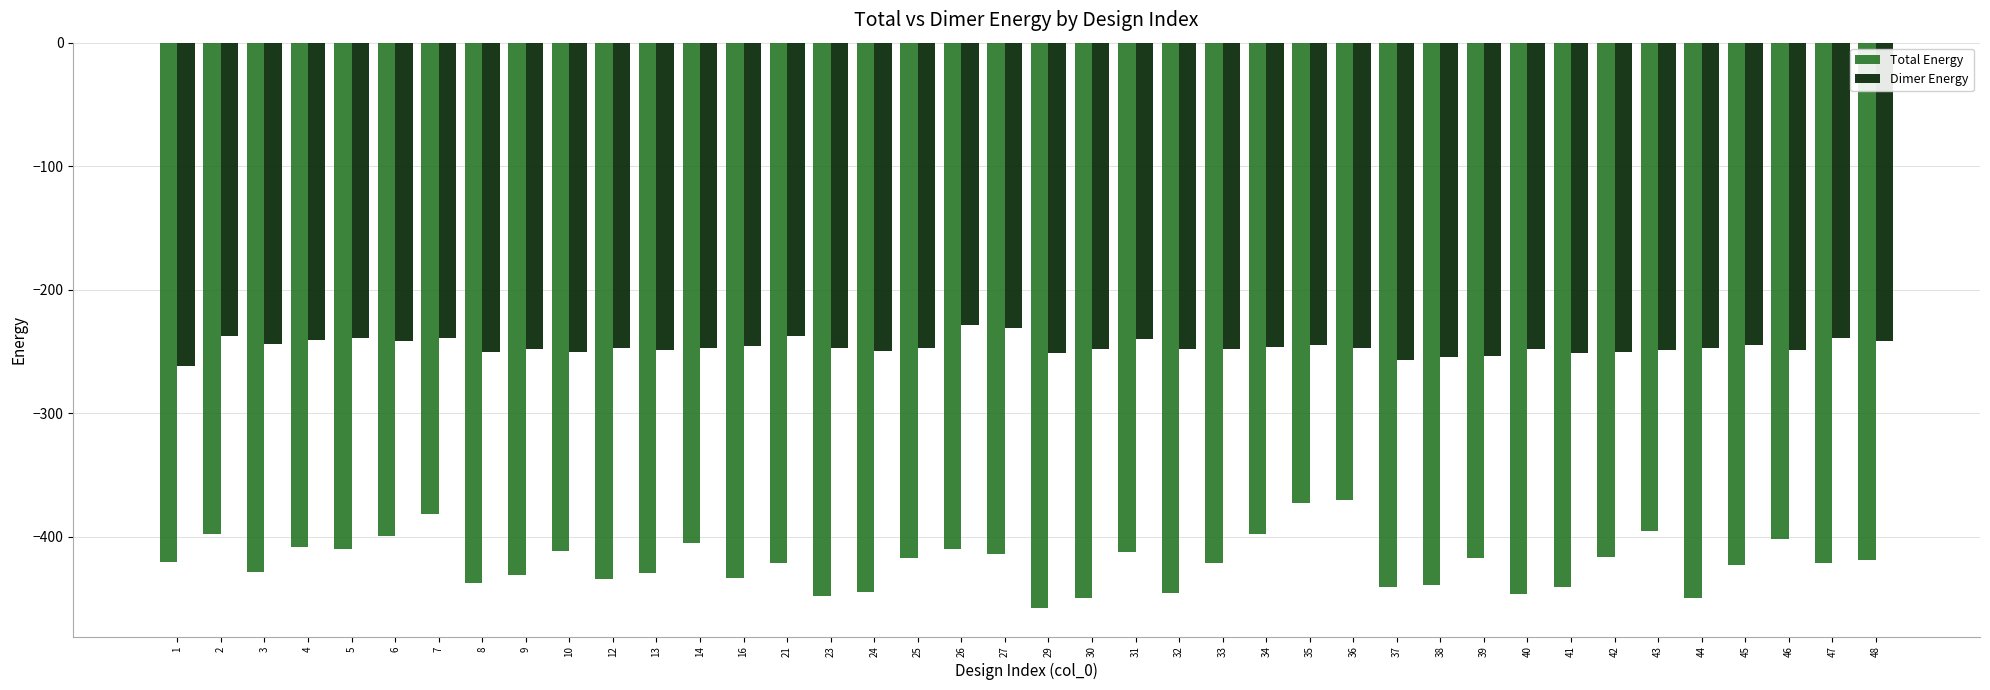

Rank the series by their maximum value, from lowest to highest.

Total Energy, Dimer Energy